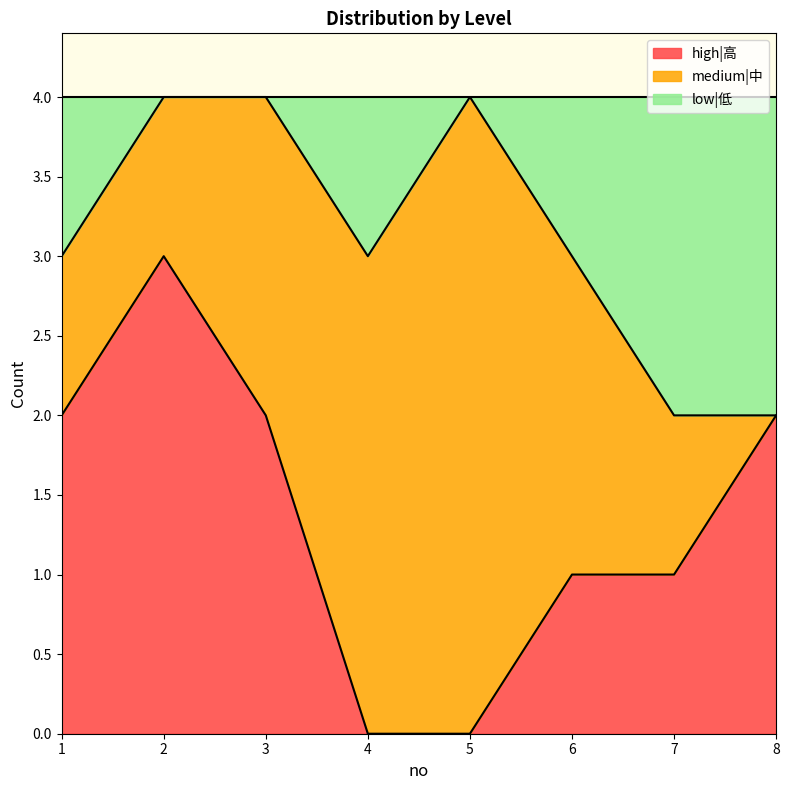

The value of high|高 at 1 is 3. True or false?

False